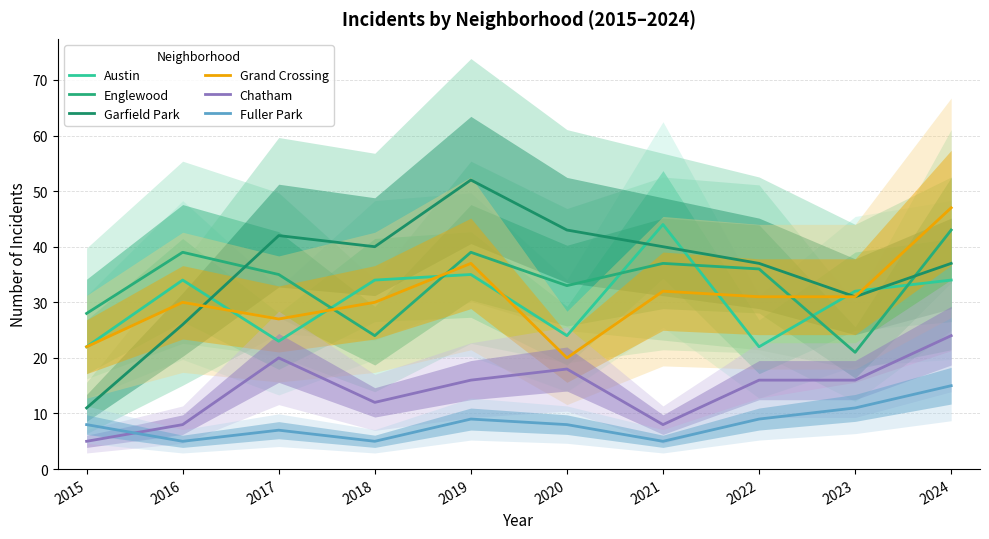

Reading left to right, extract all data points from this chart.

Austin: 2015=22	2016=34	2017=23	2018=34	2019=35	2020=24	2021=44	2022=22	2023=32	2024=34
Englewood: 2015=28	2016=39	2017=35	2018=24	2019=39	2020=33	2021=37	2022=36	2023=21	2024=43
Garfield Park: 2015=11	2016=26	2017=42	2018=40	2019=52	2020=43	2021=40	2022=37	2023=31	2024=37
Grand Crossing: 2015=22	2016=30	2017=27	2018=30	2019=37	2020=20	2021=32	2022=31	2023=31	2024=47
Chatham: 2015=5	2016=8	2017=20	2018=12	2019=16	2020=18	2021=8	2022=16	2023=16	2024=24
Fuller Park: 2015=8	2016=5	2017=7	2018=5	2019=9	2020=8	2021=5	2022=9	2023=11	2024=15